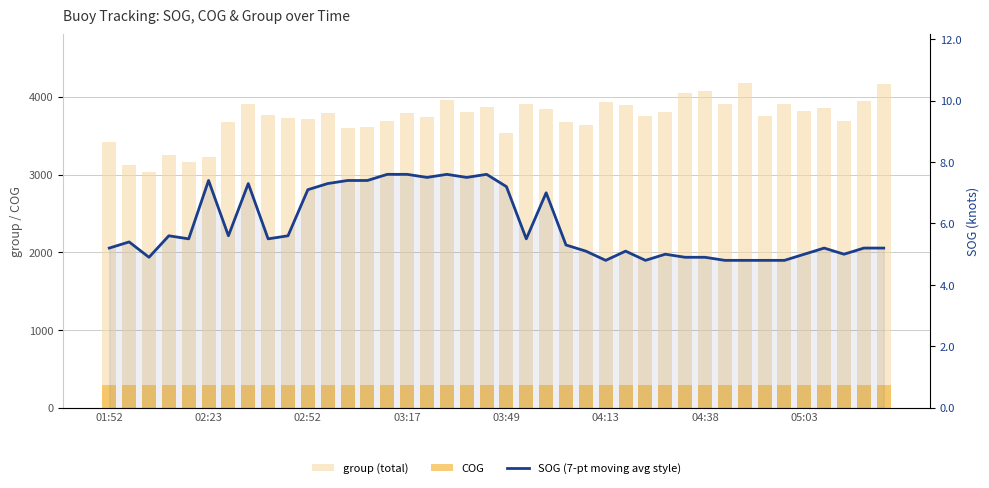

The group (total) series shows 1355.2 at 03:49. True or false?

False